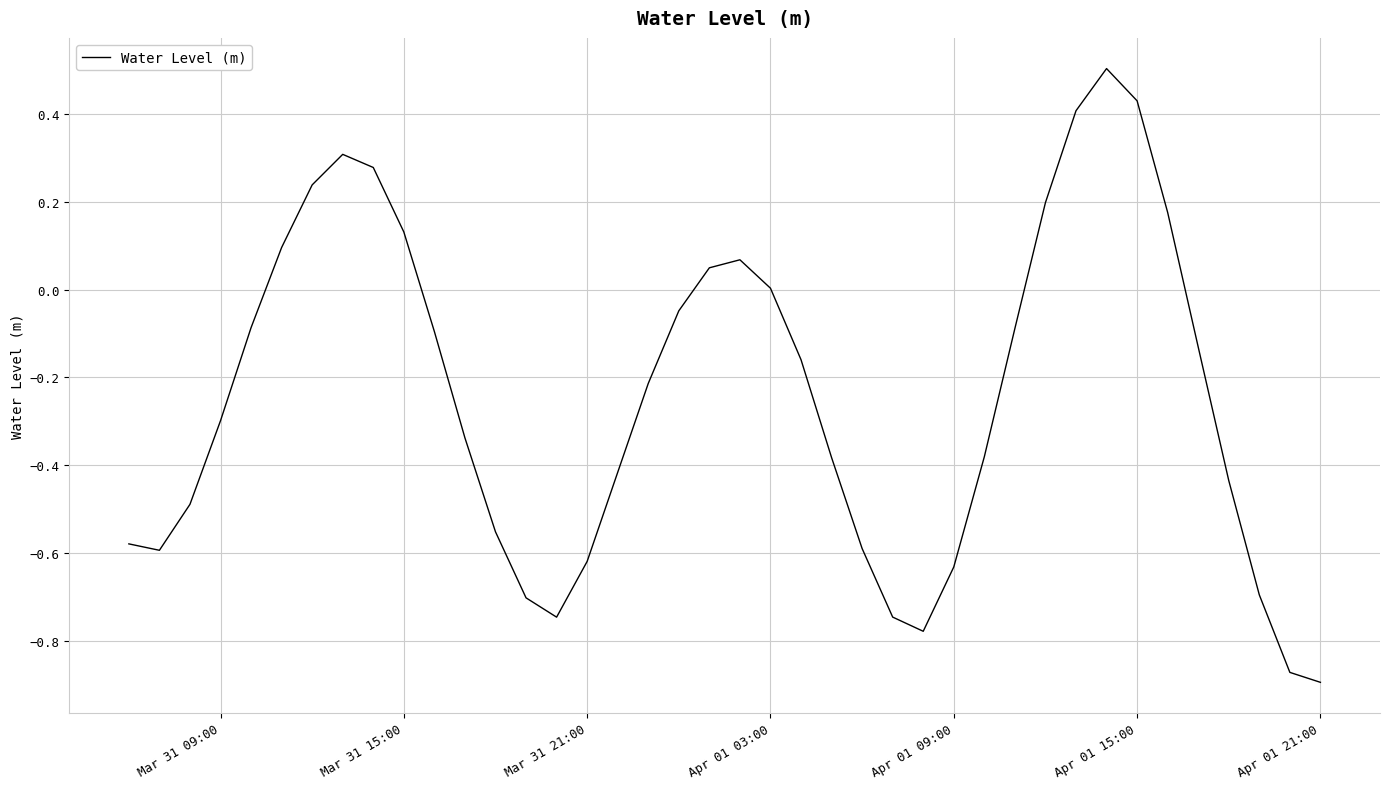

What is the maximum value shown in the chart?

0.5